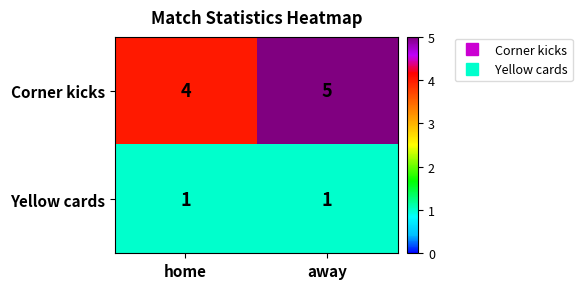

What is the spread (max minus min) of values at away?

4